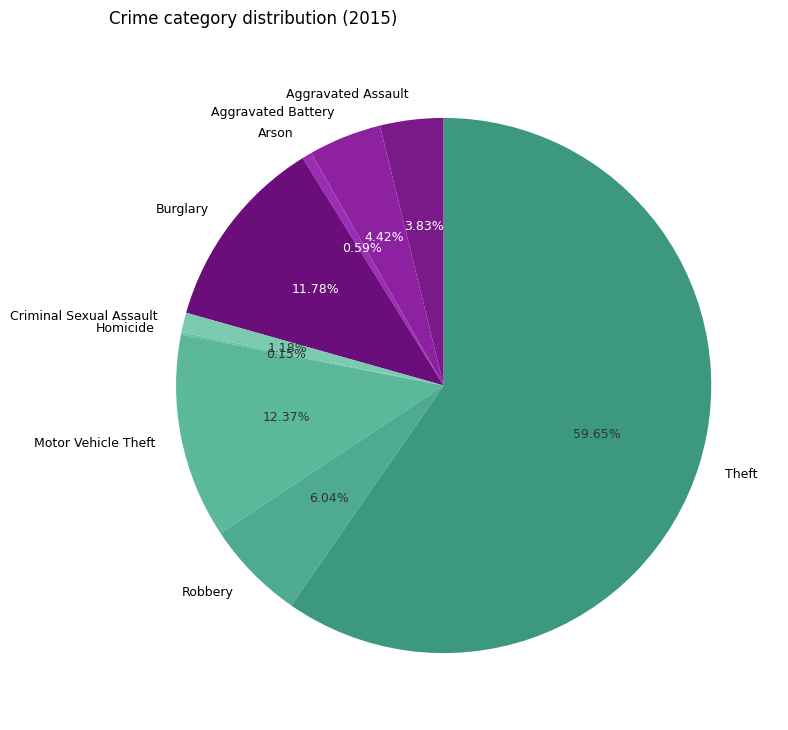

Which slice is the largest?

Theft